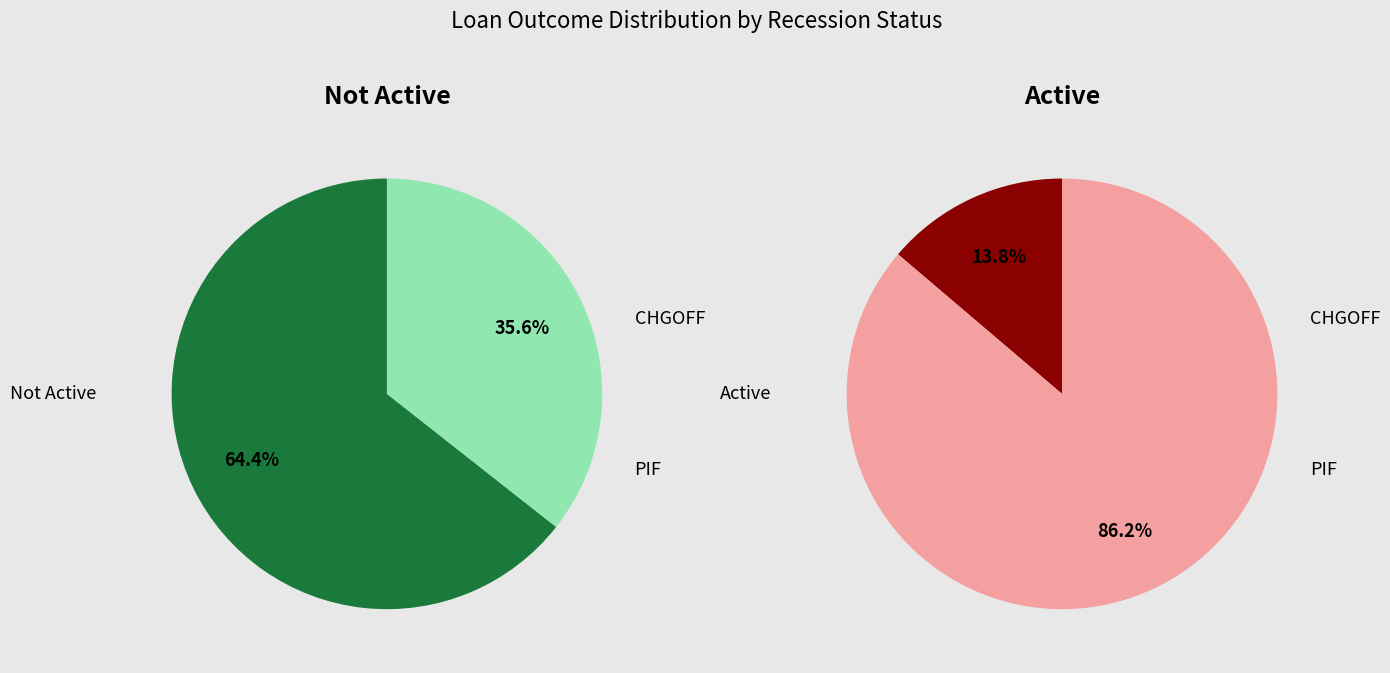

What percentage do Active and Not Active together represent?

100.0%